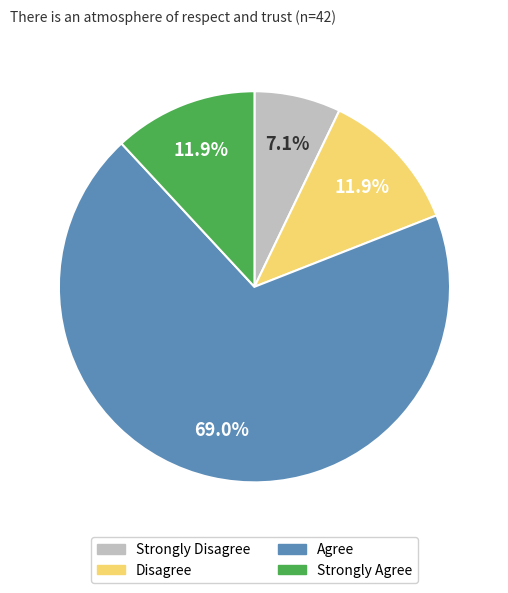

Is the sum of Strongly Disagree and Agree greater than half?

Yes